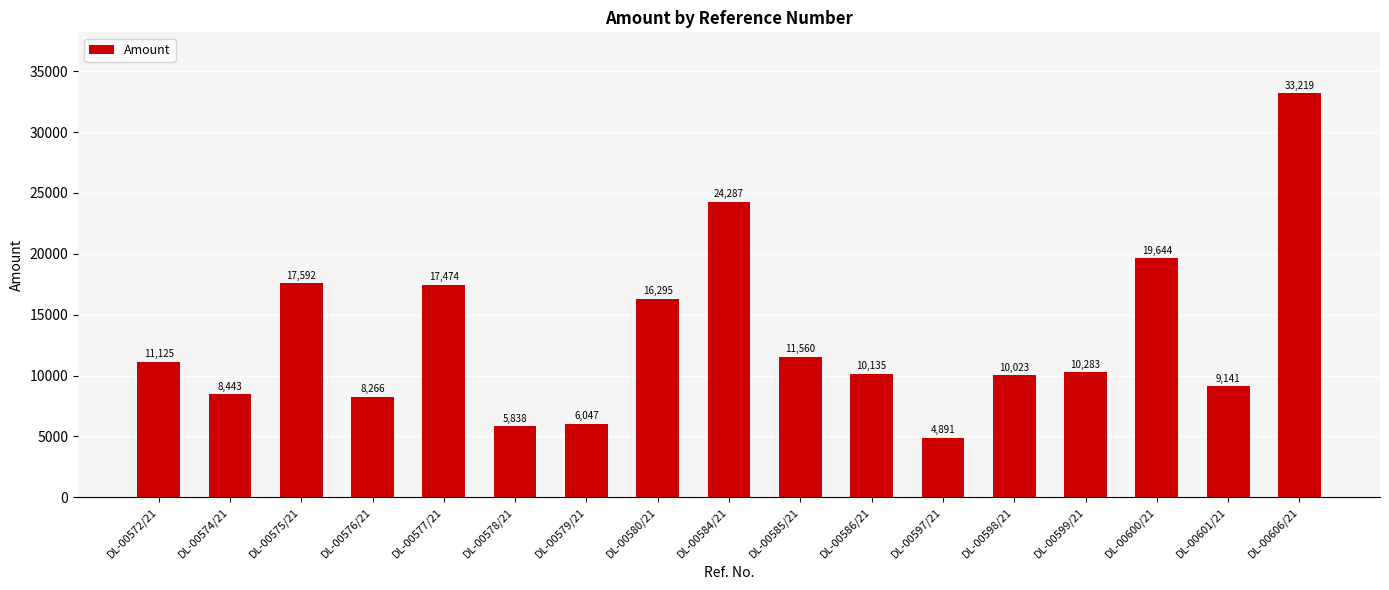

Which category has the lowest value across all series?

DL-00597/21